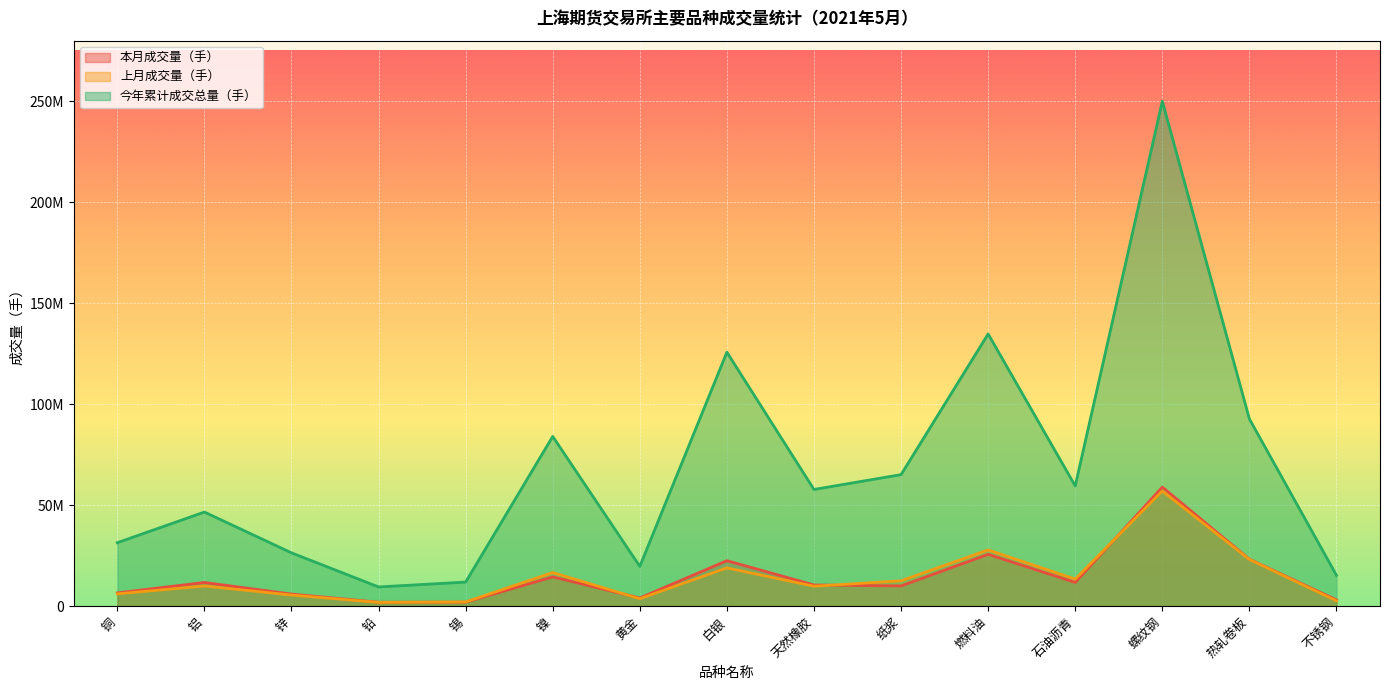

True or false: 今年累计成交总量（手） and 本月成交量（手） intersect in this chart.

False